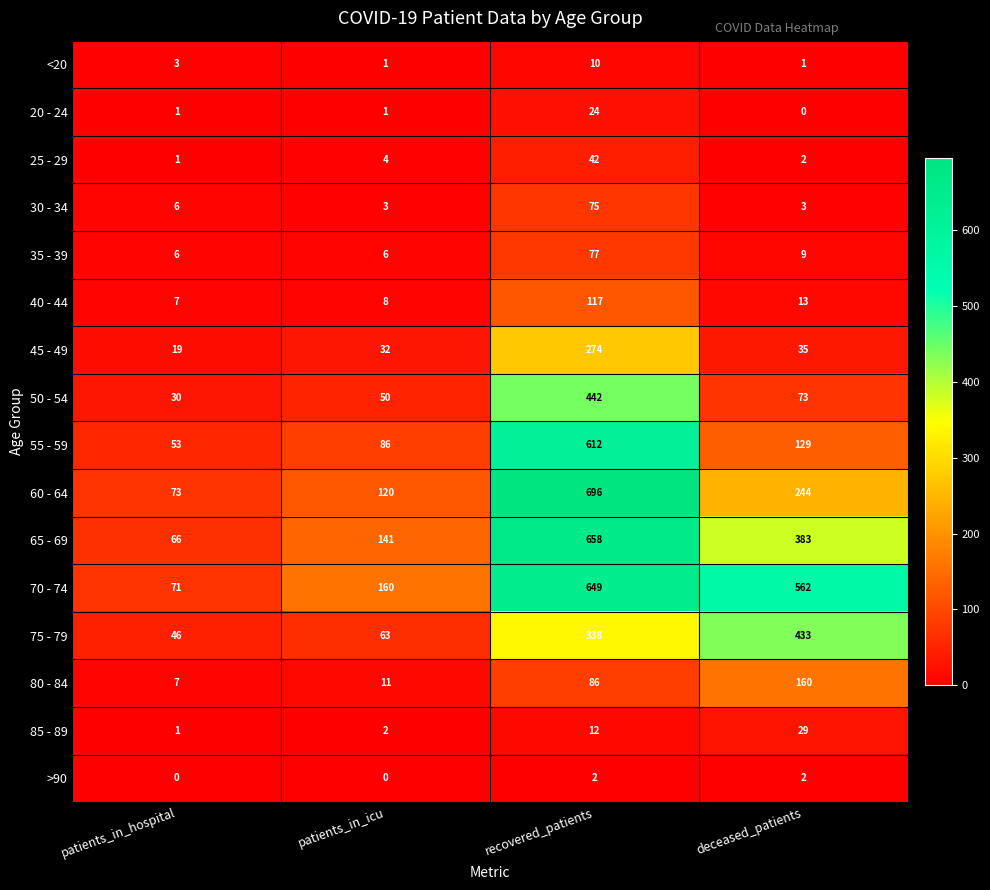

At which label is 85 - 89 closest to 15?

recovered_patients